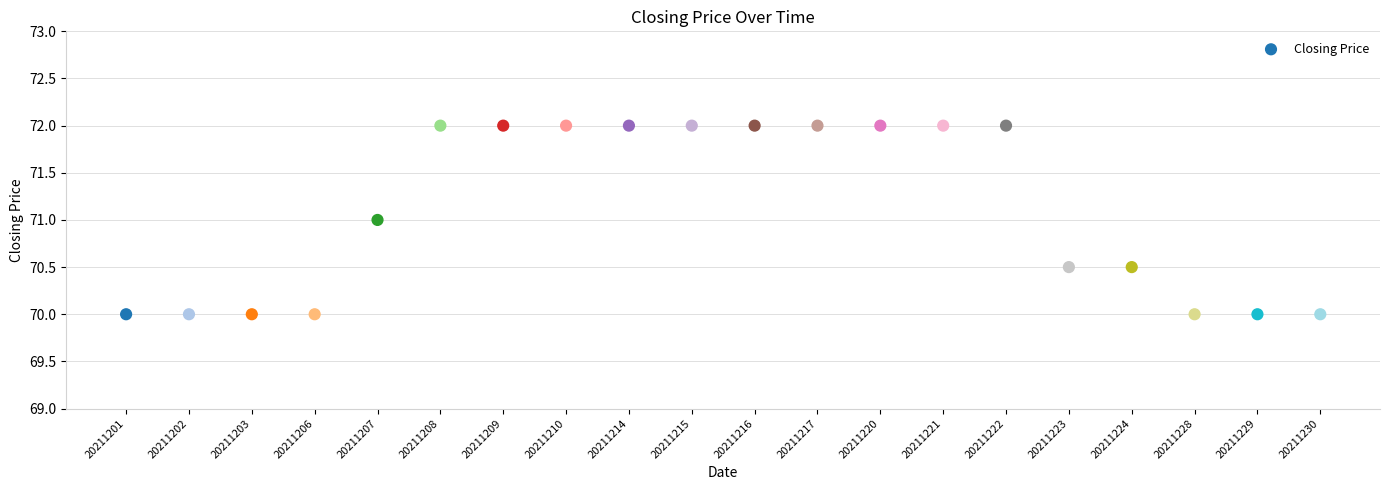

What is the range of Y values (max minus min)?

2.0